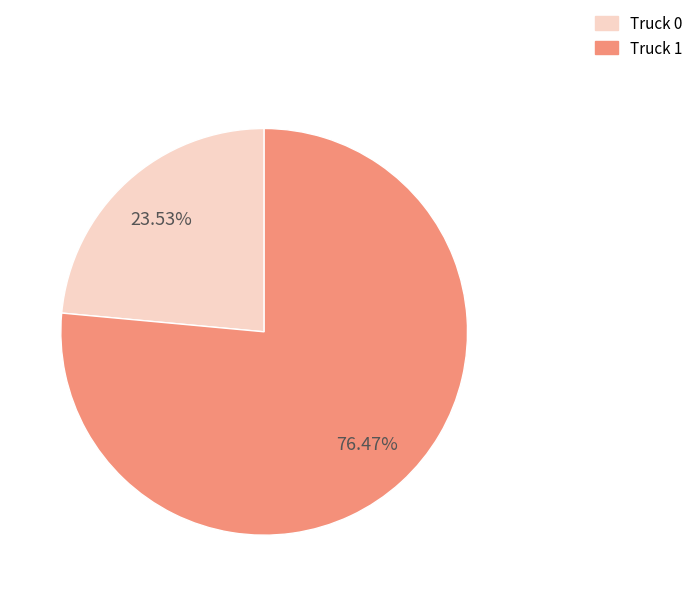

The Truck 1 slice represents 76% of the pie. True or false?

True